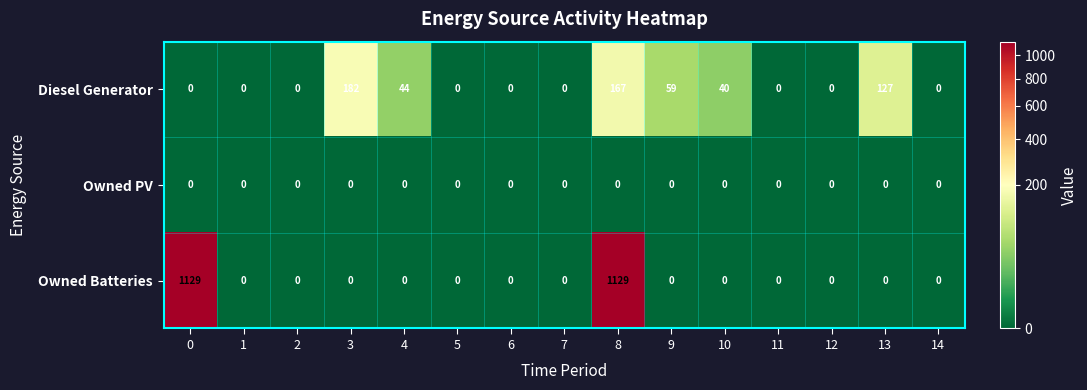

Rank the series by their maximum value, from lowest to highest.

Owned PV, Diesel Generator, Owned Batteries